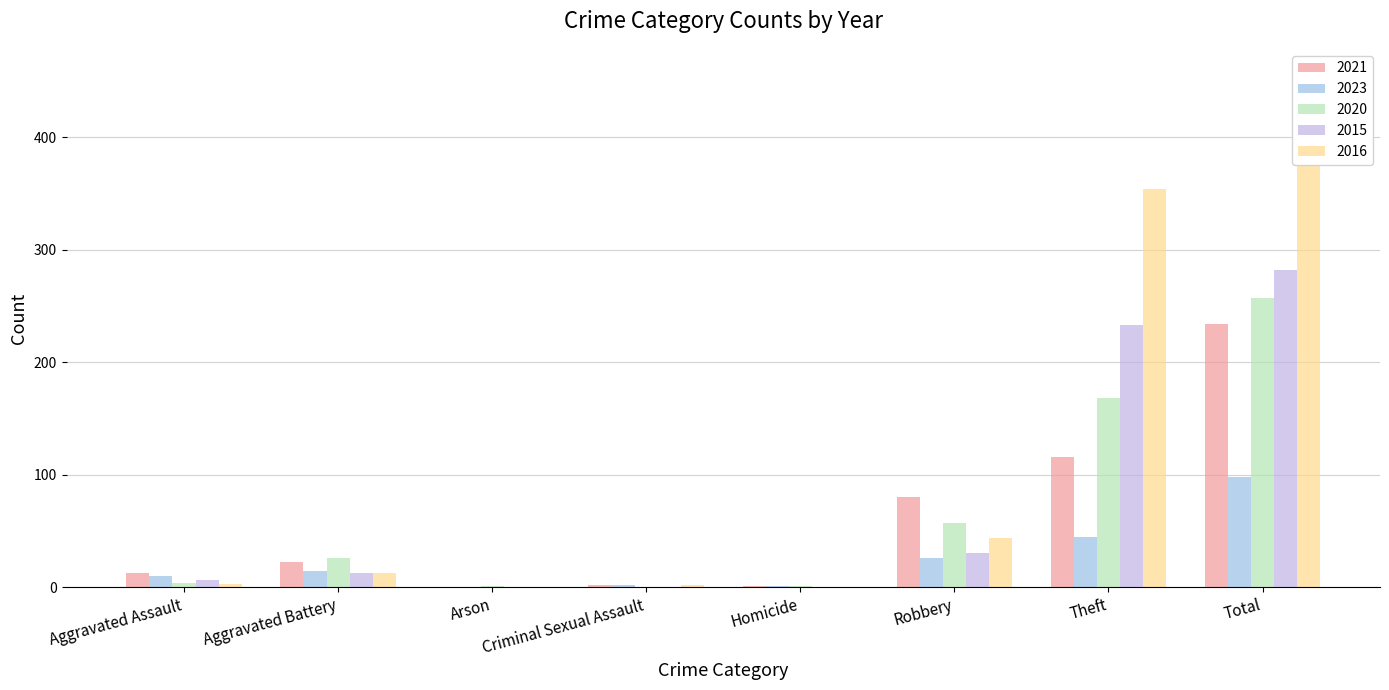

What are all the series names shown in the legend?

2021, 2023, 2020, 2015, 2016